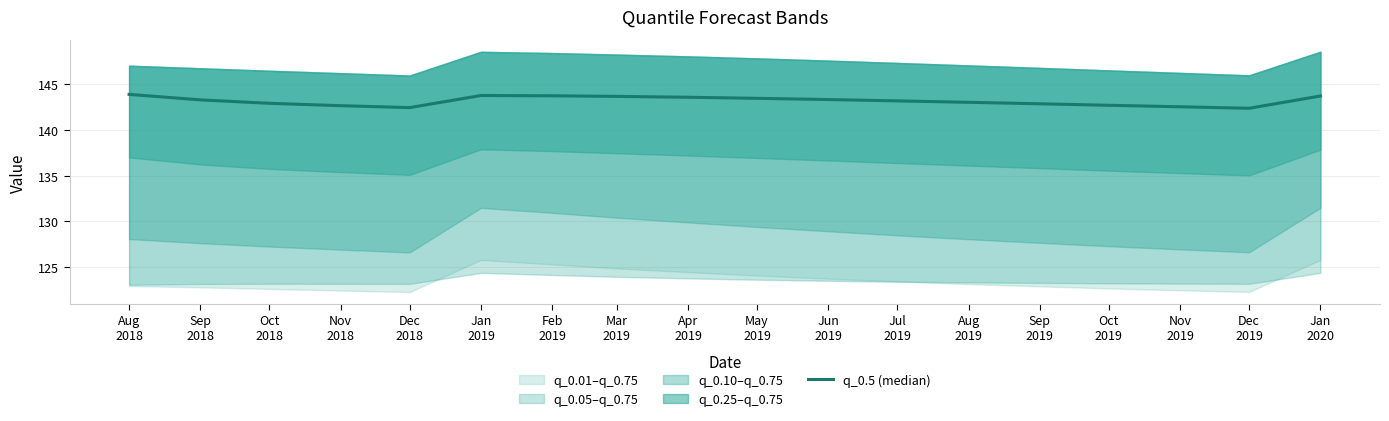

How many data points are less than 143?

7